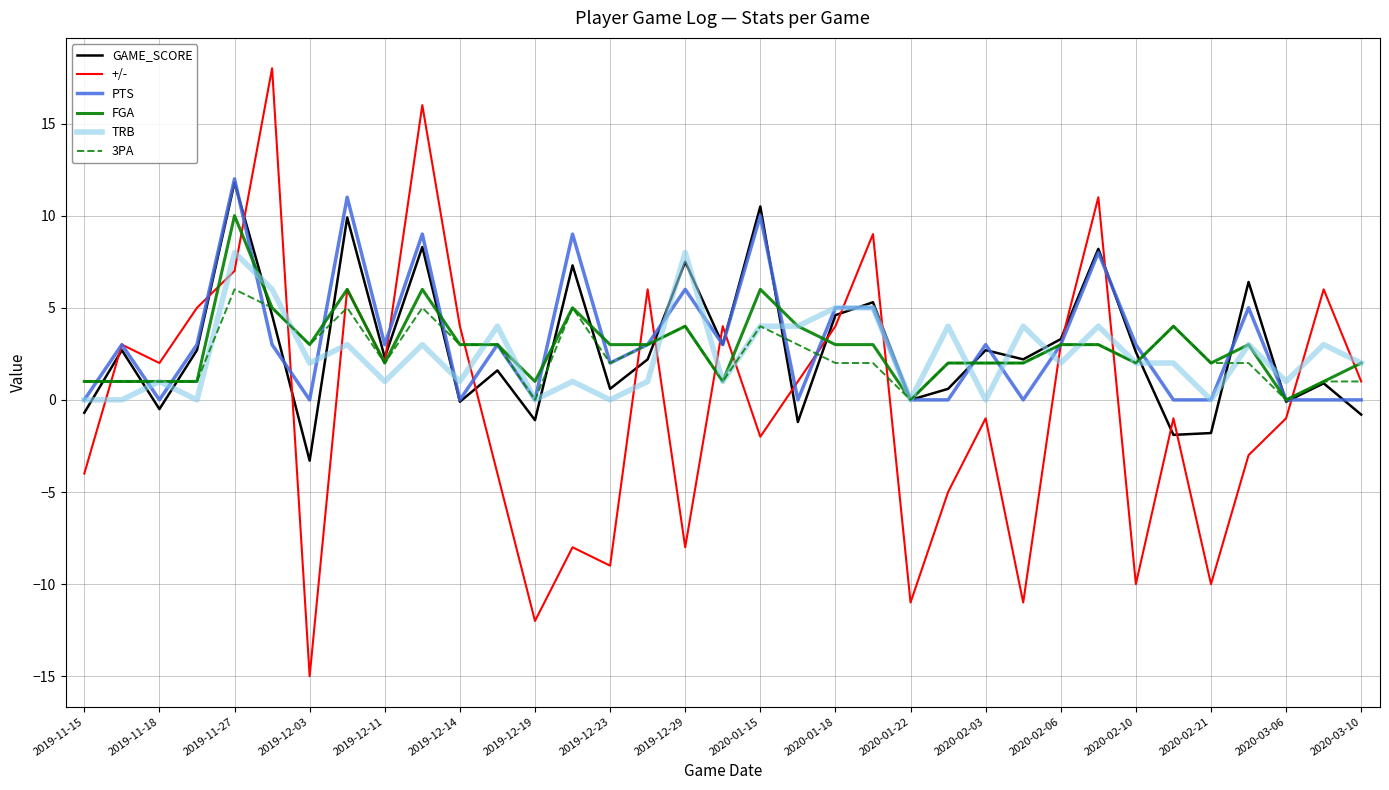

Is this an area chart (filled region under the line)?

No